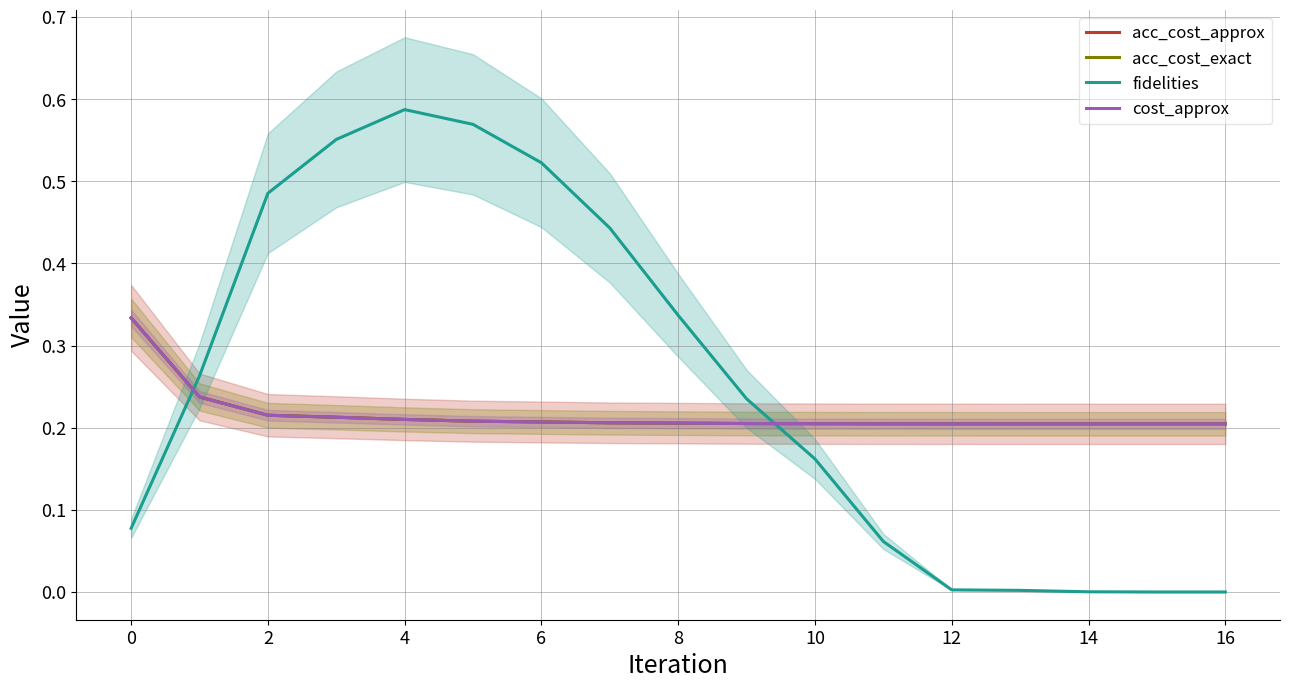

True or false: fidelities has more than 0 points higher than both neighbors.

True